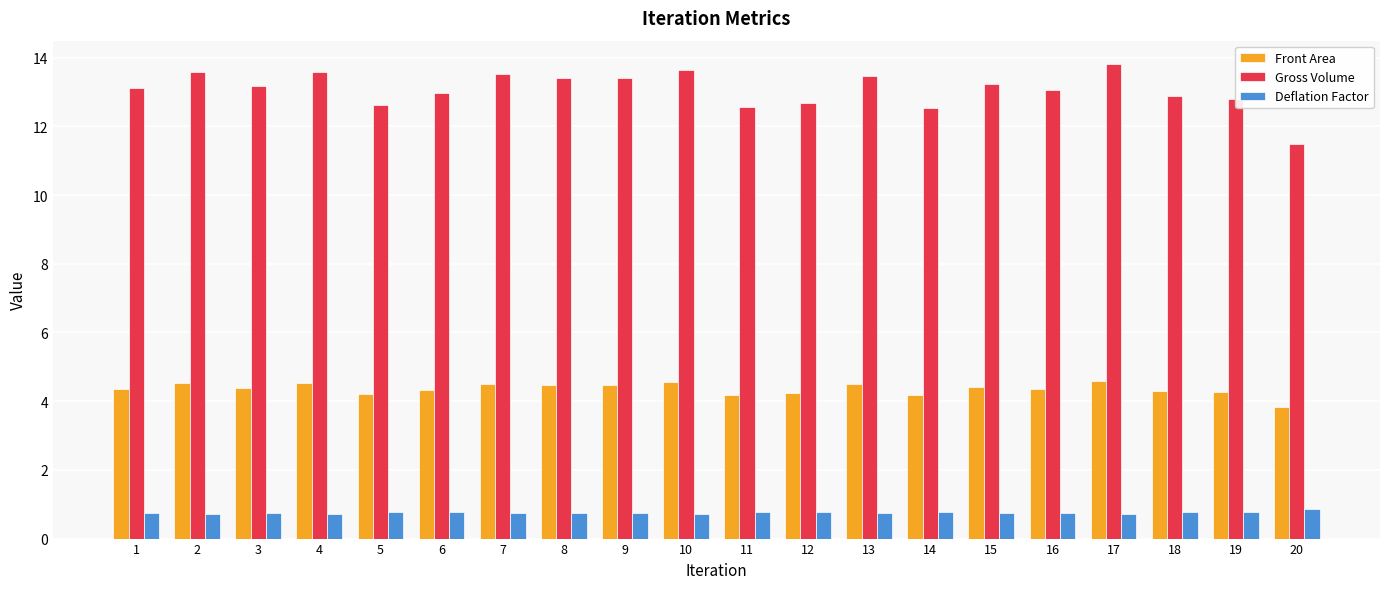

Which series has the largest range (max minus min)?

Gross Volume